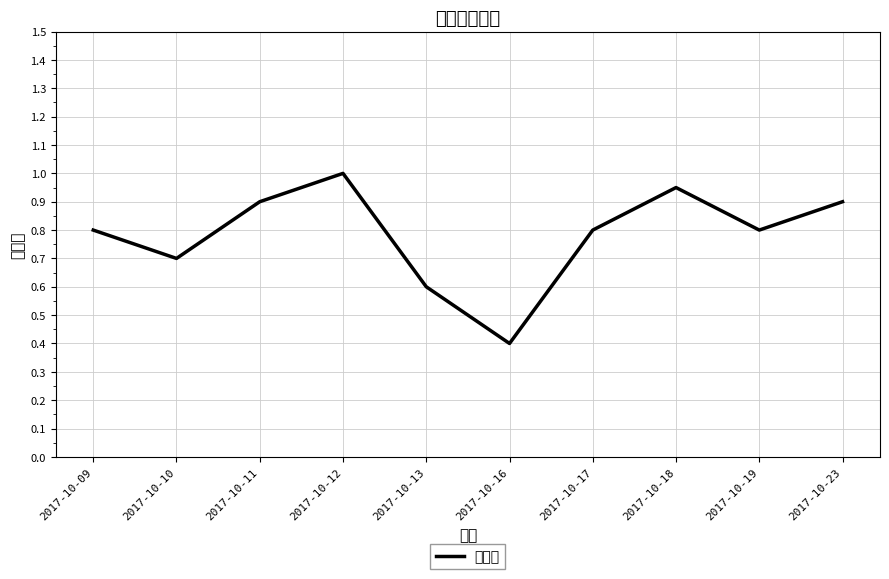

At which category does the data reach its first local valley?

2017-10-10